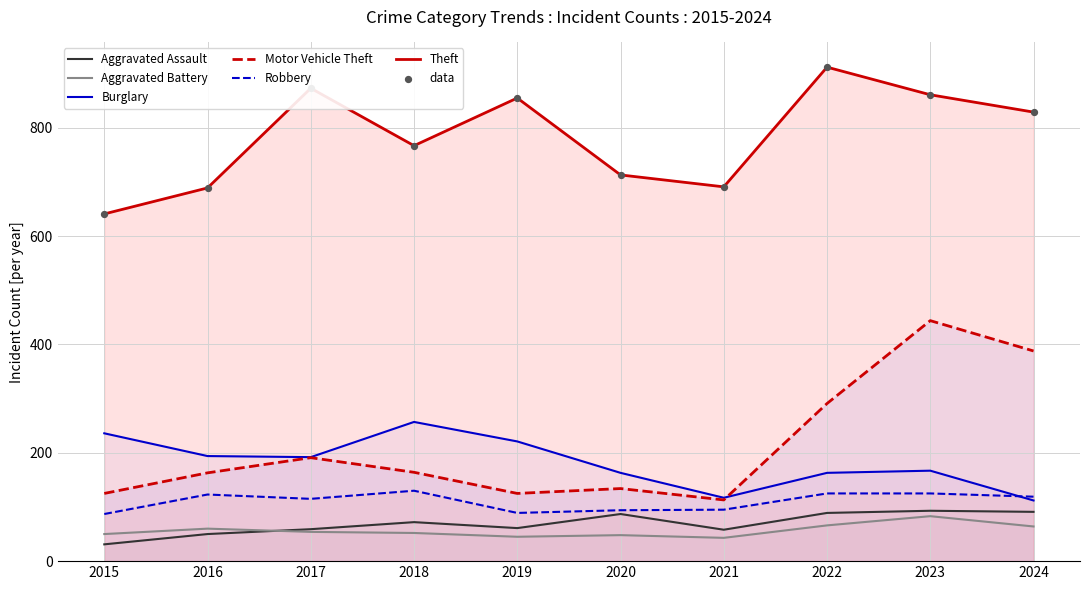

Which series has the largest Y range (max minus min)?

Motor Vehicle Theft